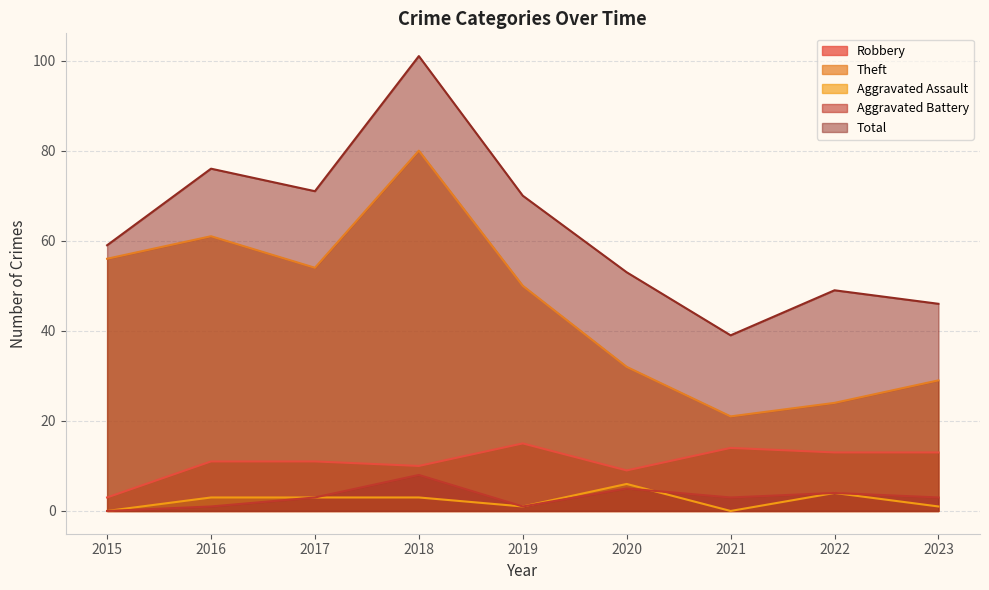

What is the difference between the Theft values at 2023 and 2018?

51